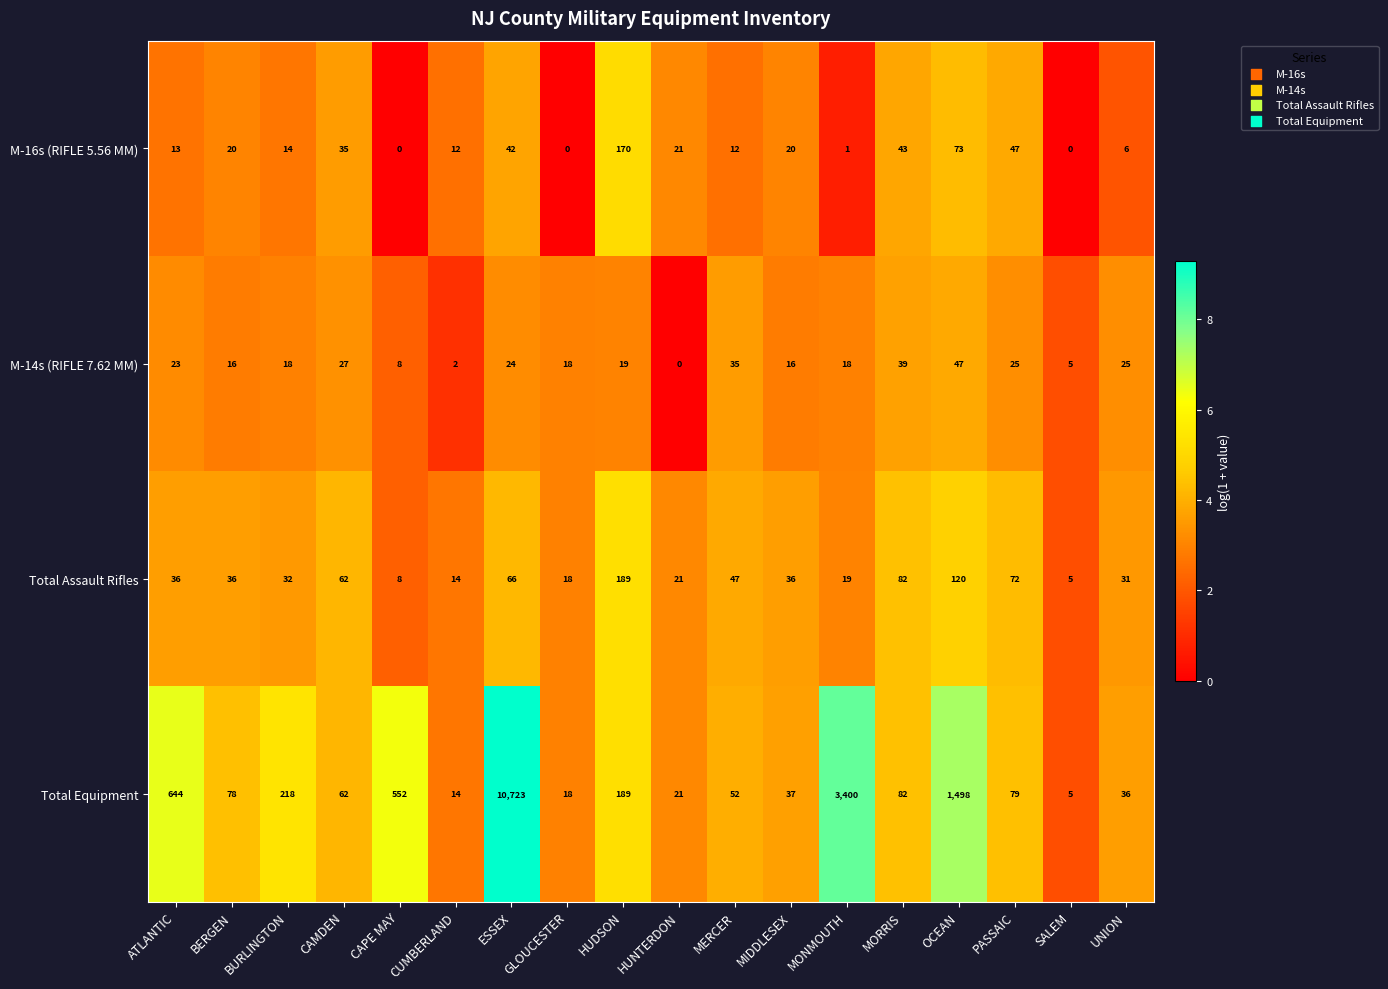

What is the spread (max minus min) of values at CUMBERLAND?

12